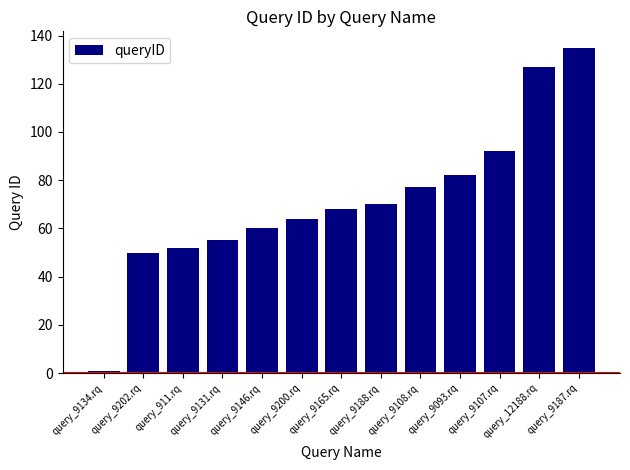

What is the change in value from query_9165.rq to query_9093.rq?

+14